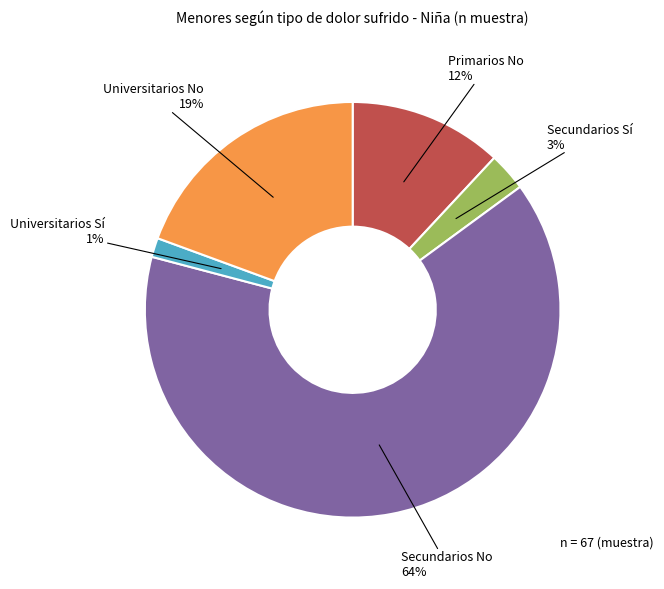

Is there a majority slice in this chart?

Yes